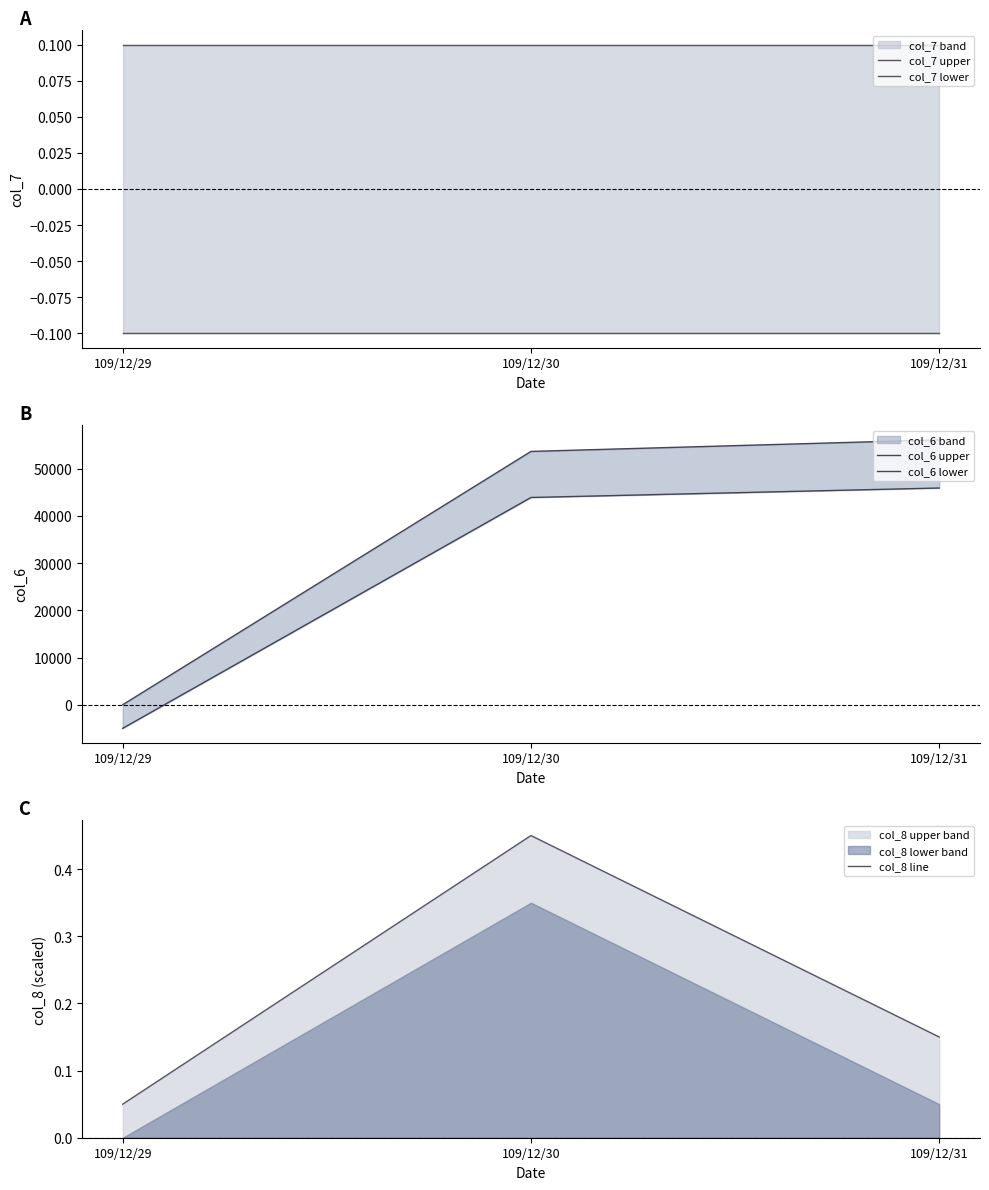

Reading left to right, extract all data points from this chart.

col_7 upper: 109/12/29=0.1	109/12/30=0.1	109/12/31=0.1
col_7 lower: 109/12/29=-0.1	109/12/30=-0.1	109/12/31=-0.1
col_6 upper: 109/12/29=0.0	109/12/30=53691.0	109/12/31=56144.0
col_6 lower: 109/12/29=-5000.0	109/12/30=43929.0	109/12/31=45936.0
col_8 line: 109/12/29=0.1	109/12/30=0.5	109/12/31=0.2